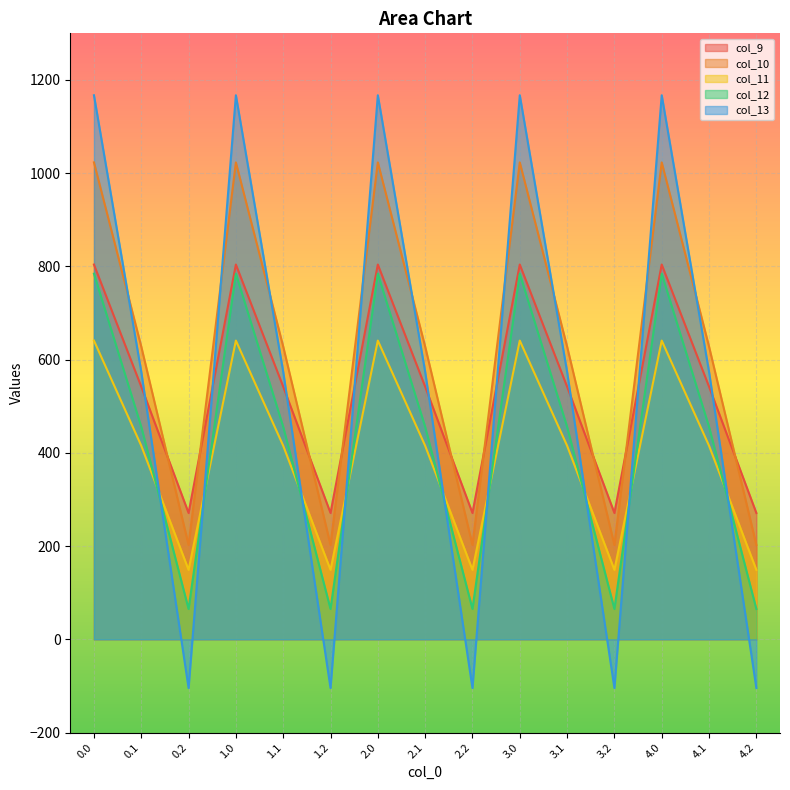

Does the chart display data point markers on the line(s)?

No